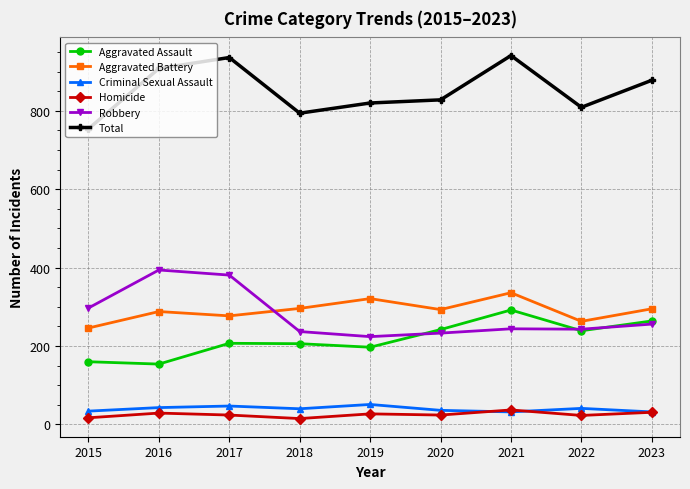

In Aggravated Assault, how many points are higher than both neighbors (excluding endpoints)?

2